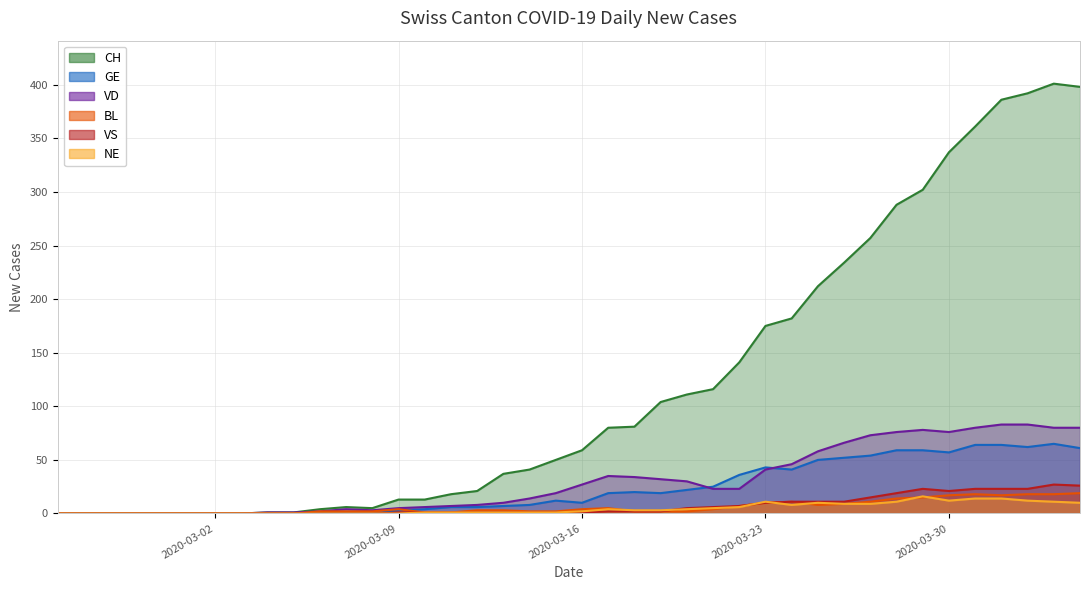

Which category has the lowest value across all series?

2020-02-25